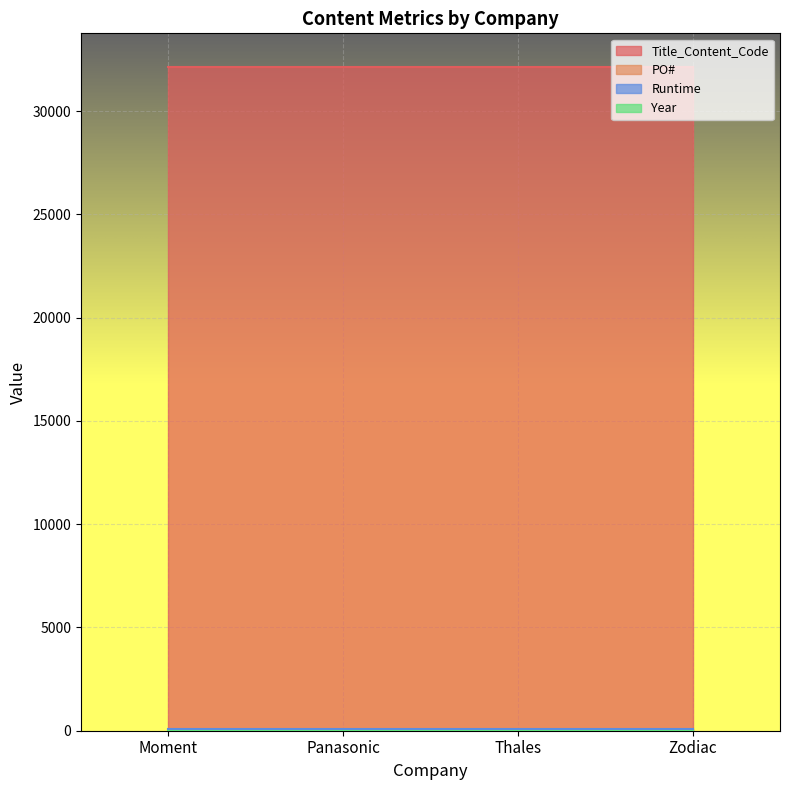

How many lines are shown in the chart?

4